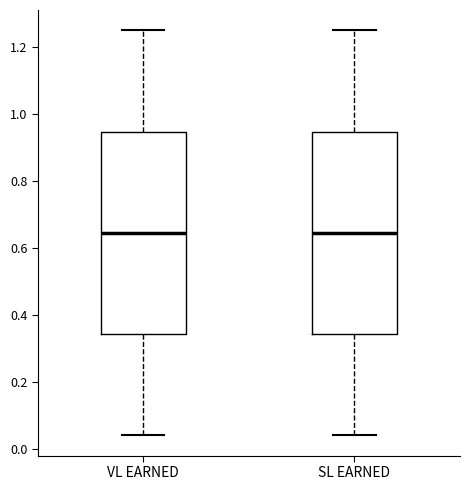

Reading left to right, transcribe this box plot: for each box, give where its median line is, the range the box spans, and where its two whiskers end, as read against the y-axis. The values are not printed on the chart, so give them approximately, as read against the axis.

VL EARNED: median 0.64, box 0.34 to 0.94, whiskers 0.04 to 1.26
SL EARNED: median 0.64, box 0.34 to 0.94, whiskers 0.04 to 1.26